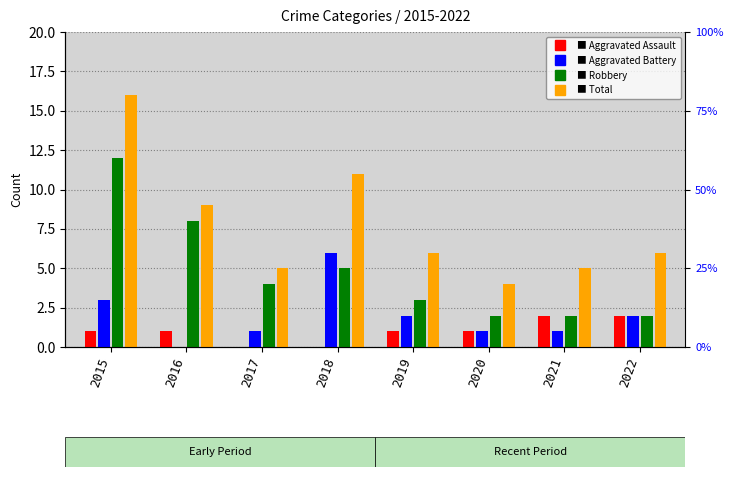

List the series in order of their peak value, lowest first.

Aggravated Assault, Aggravated Battery, Robbery, Total